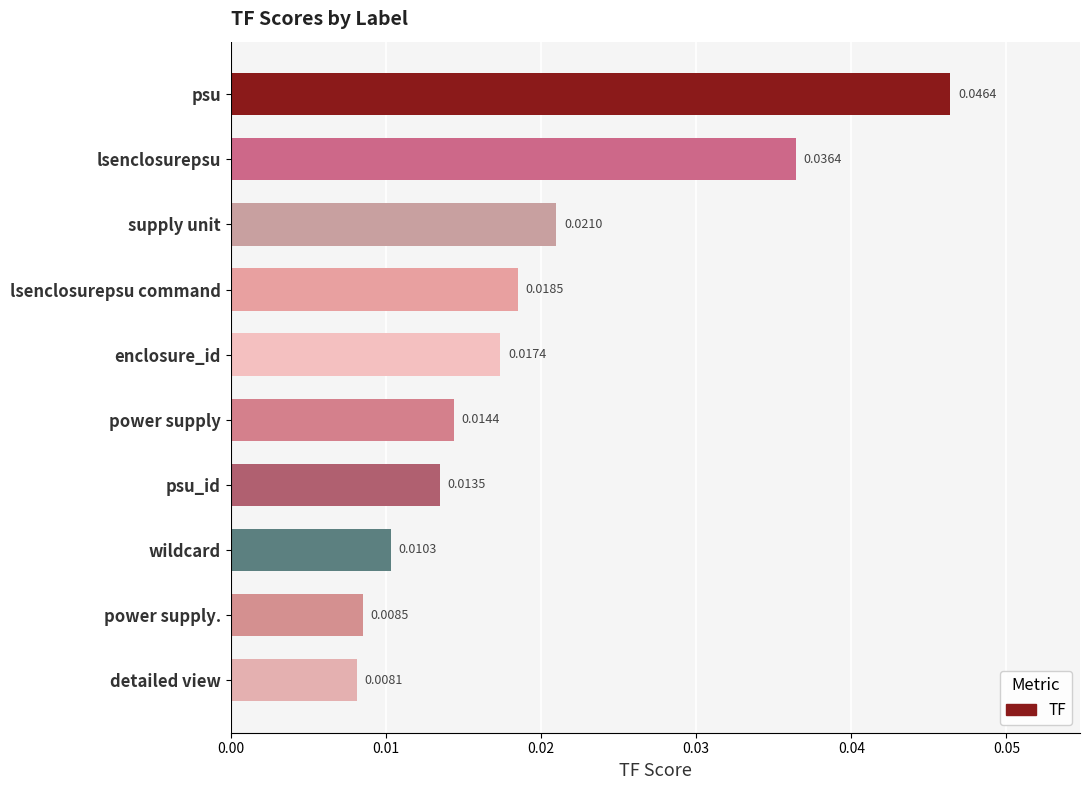

List the labels in order of value, largest first.

psu, lsenclosurepsu, supply unit, lsenclosurepsu command, enclosure_id, power supply, psu_id, wildcard, power supply., detailed view